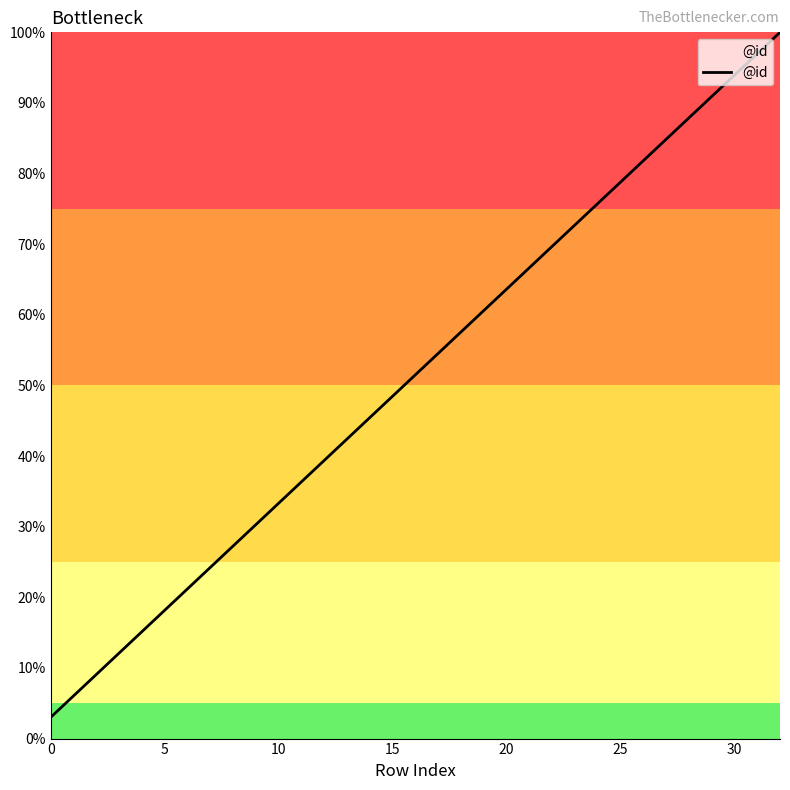

Does the chart have visible grid lines?

No